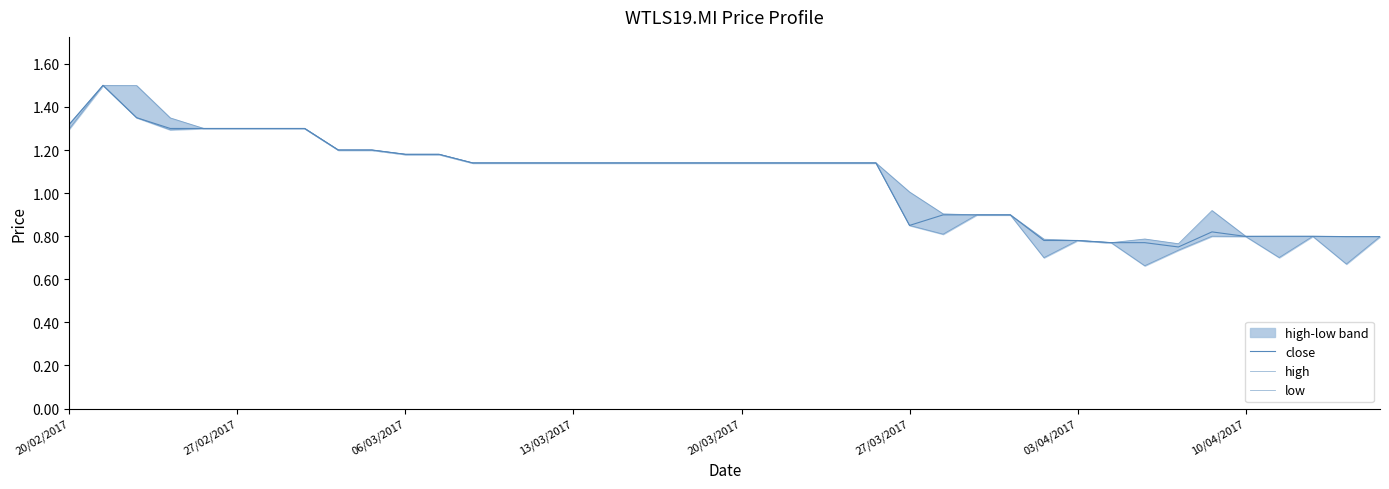

How many values in the close series exceed 1?

25